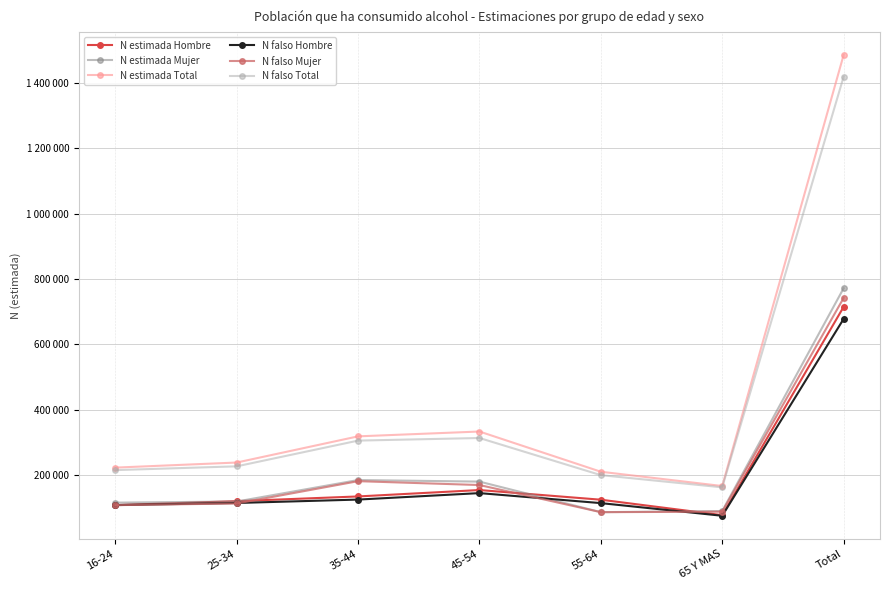

Which label corresponds to the largest value in the chart?

Total